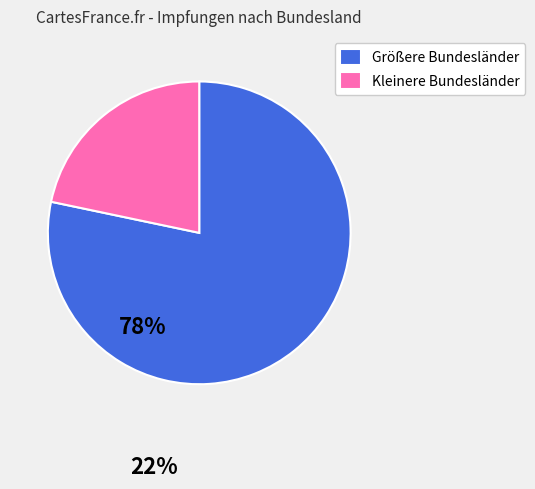

Which slice is the largest?

Größere Bundesländer